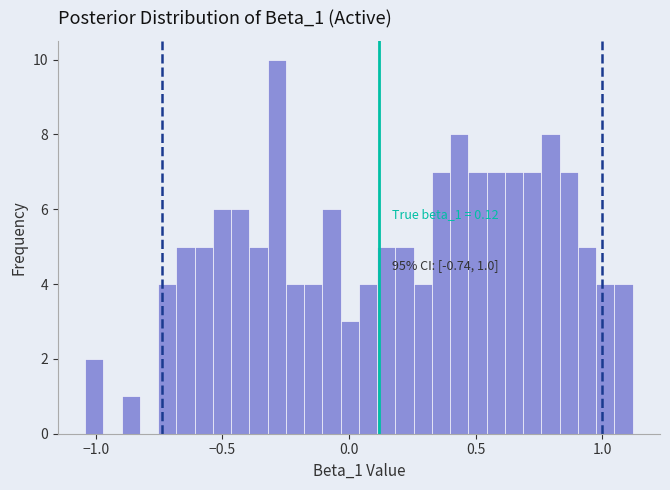

Around what value on the x-axis is the tallest bar? Give the approximate position of its centre, as read against the axis.

-0.30